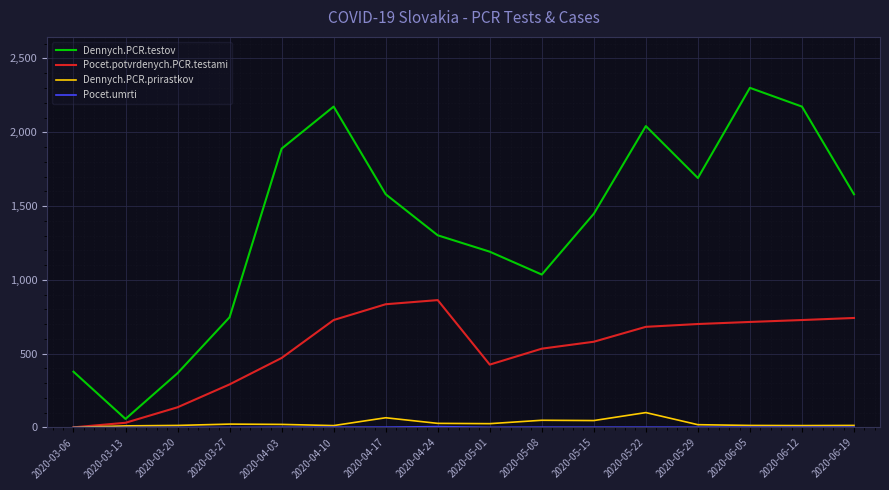

What is the maximum value for Dennych.PCR.prirastkov?

101